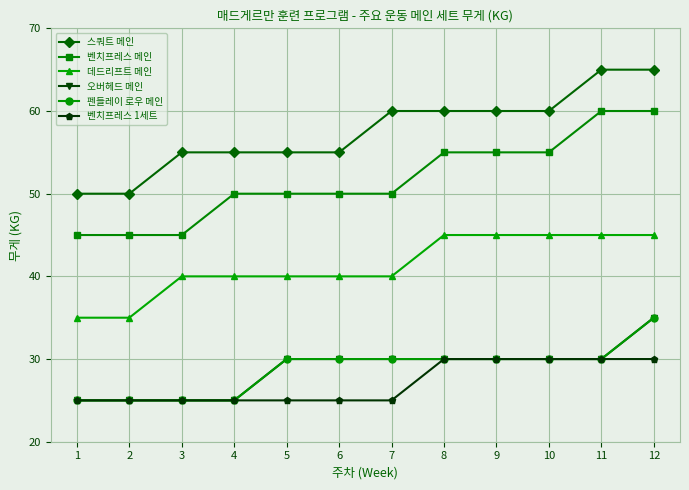

Is the value of 벤치프레스 1세트 at 3 greater than the value of 펜들레이 로우 메인 at 8?

No